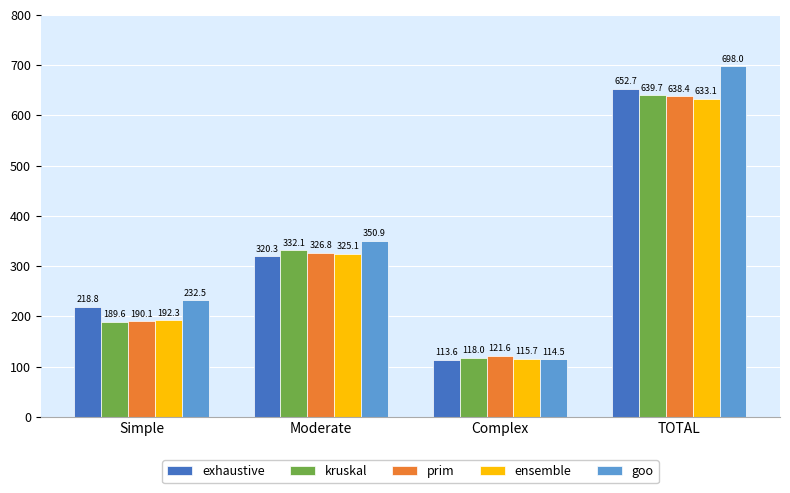

Count the number of data series in this chart.

5